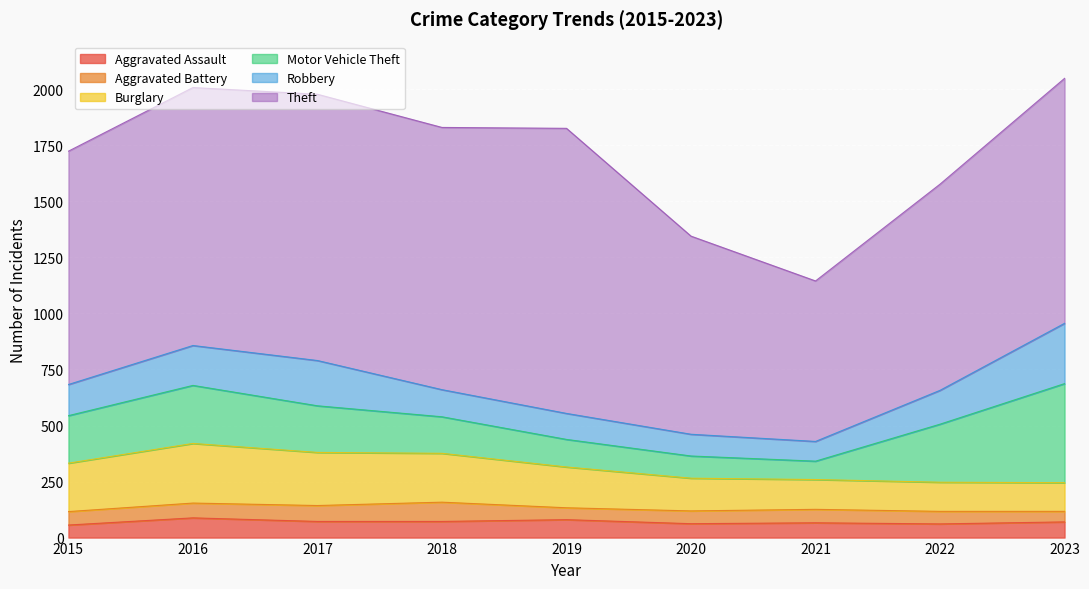

Reading right to left, transcribe all the data shown in this chart.

Aggravated Assault: 2023=70	2022=61	2021=66	2020=62	2019=80	2018=72	2017=72	2016=88	2015=56
Aggravated Battery: 2023=47	2022=56	2021=60	2020=57	2019=53	2018=86	2017=71	2016=66	2015=60
Burglary: 2023=128	2022=130	2021=133	2020=146	2019=182	2018=218	2017=237	2016=266	2015=216
Motor Vehicle Theft: 2023=442	2022=259	2021=82	2020=99	2019=123	2018=163	2017=208	2016=259	2015=212
Robbery: 2023=269	2022=151	2021=88	2020=97	2019=116	2018=121	2017=202	2016=178	2015=139
Theft: 2023=1093	2022=920	2021=716	2020=884	2019=1272	2018=1170	2017=1188	2016=1151	2015=1041